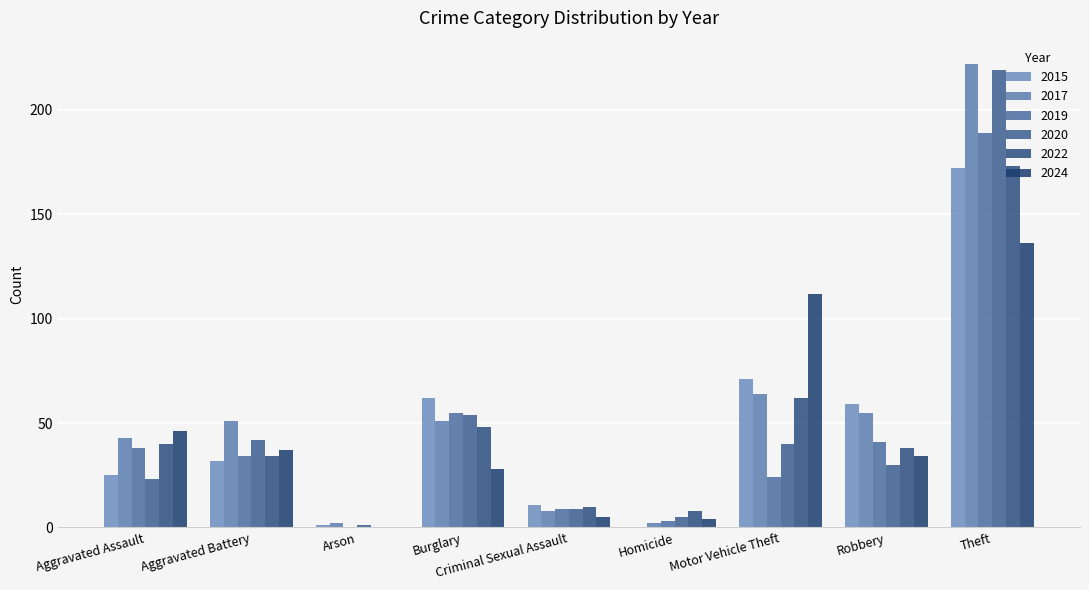

Is it true that 2022 equals 38 at Robbery?

True